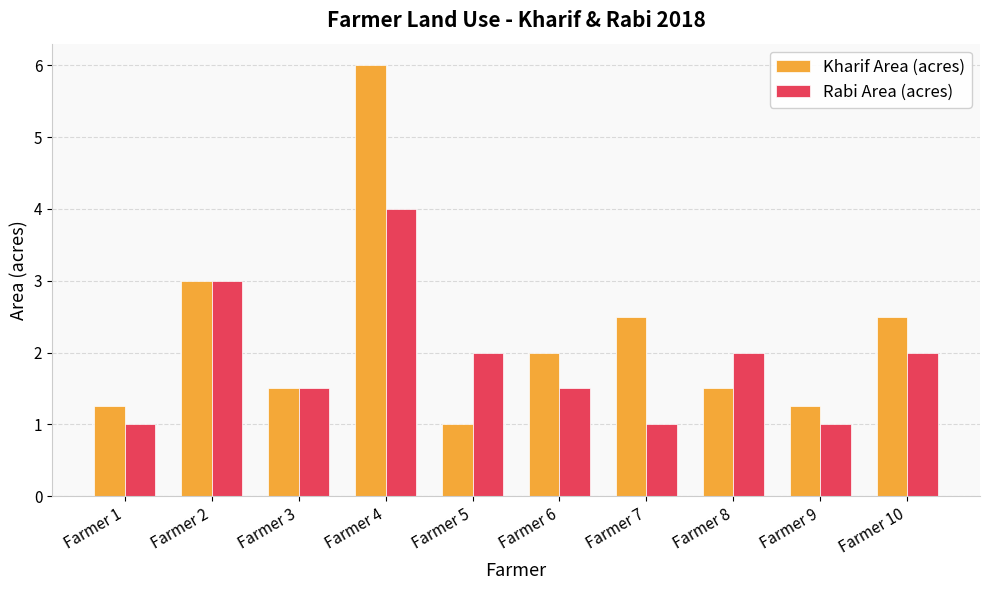

Count the number of data series in this chart.

2